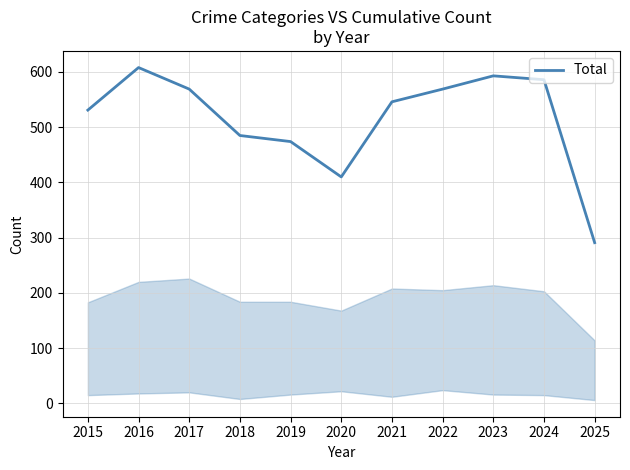

True or false: the data shows 531 at 2015.

True